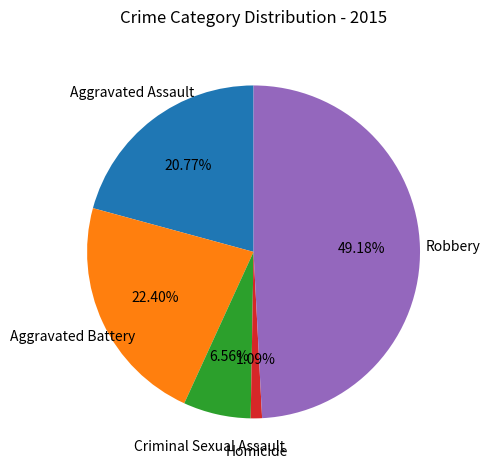

To the nearest percent, what portion does Criminal Sexual Assault represent?

7%